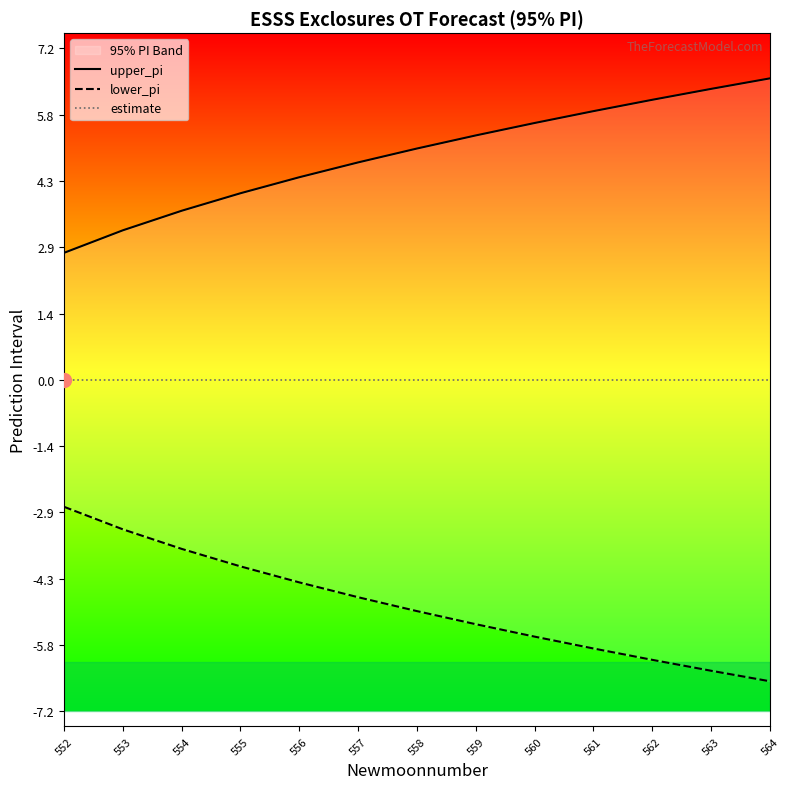

Rank the categories by lower_pi value from lowest to highest.

564, 563, 562, 561, 560, 559, 558, 557, 556, 555, 554, 553, 552